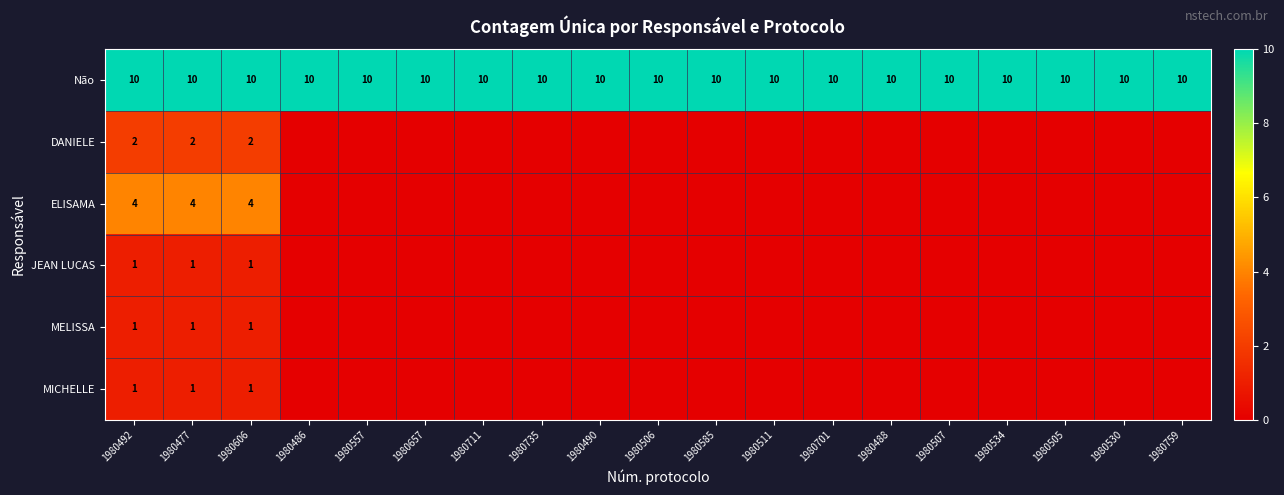

What is the average value of the Não series?

10